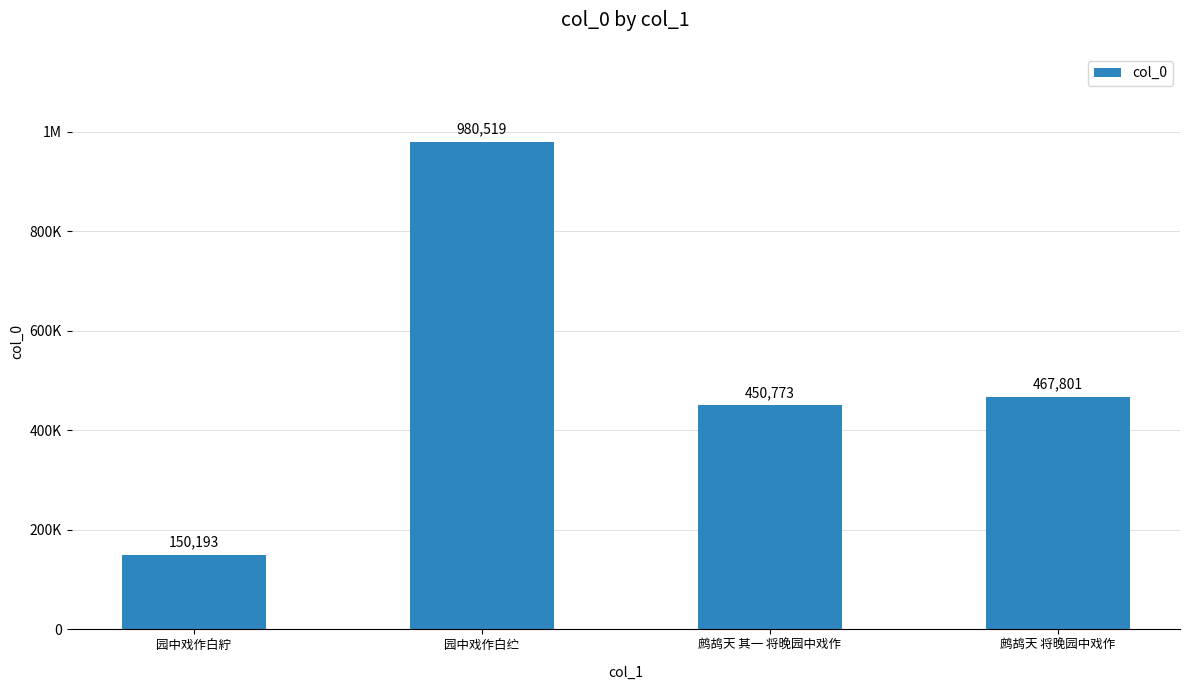

Reading left to right, what are all the values shown in this chart?

150193	980519	450773	467801